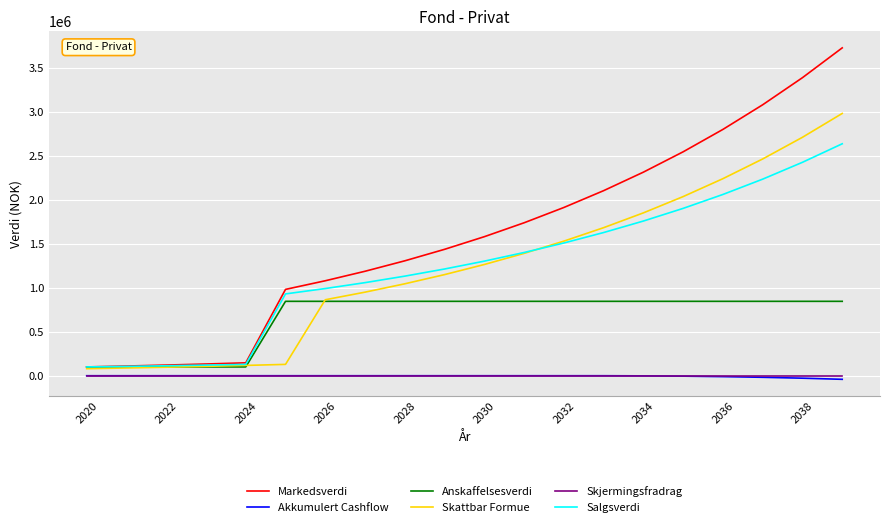

True or false: Markedsverdi and Akkumulert Cashflow cross at least once.

False